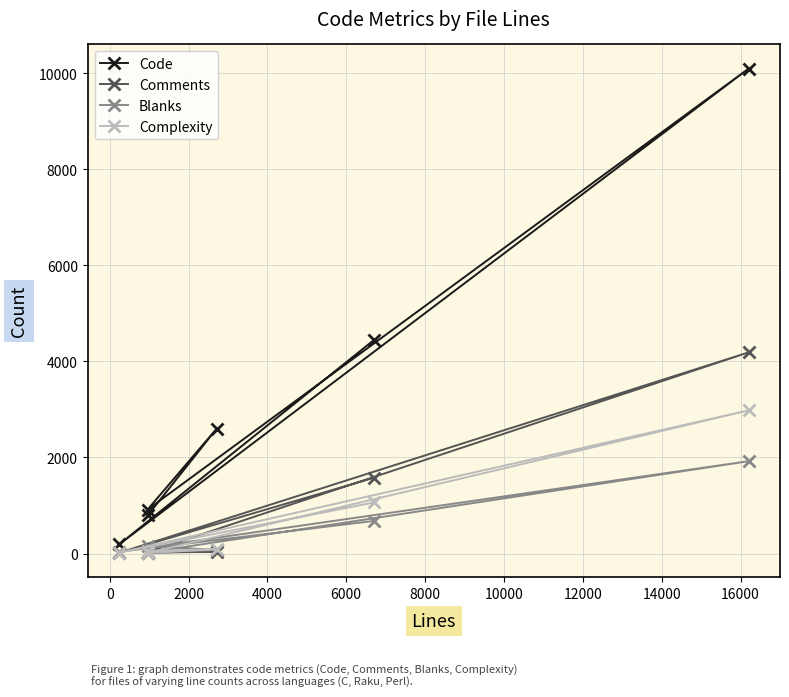

What is the minimum value shown in the chart?

12